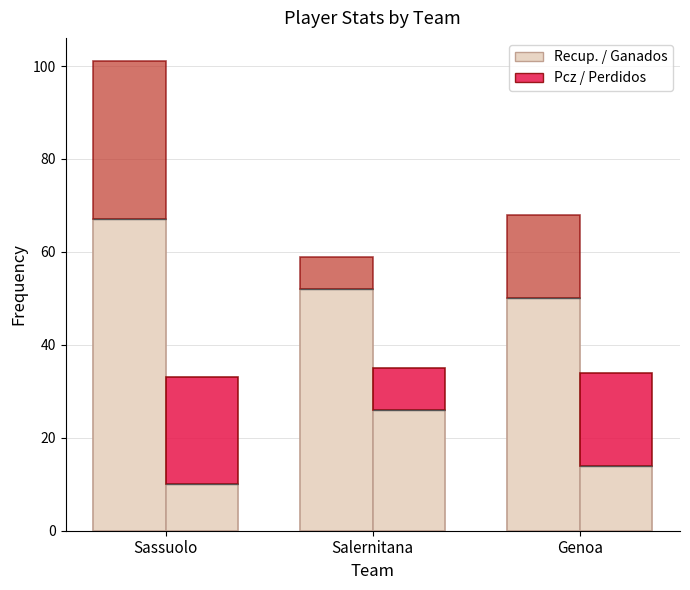

How many bars are there in each group?

4